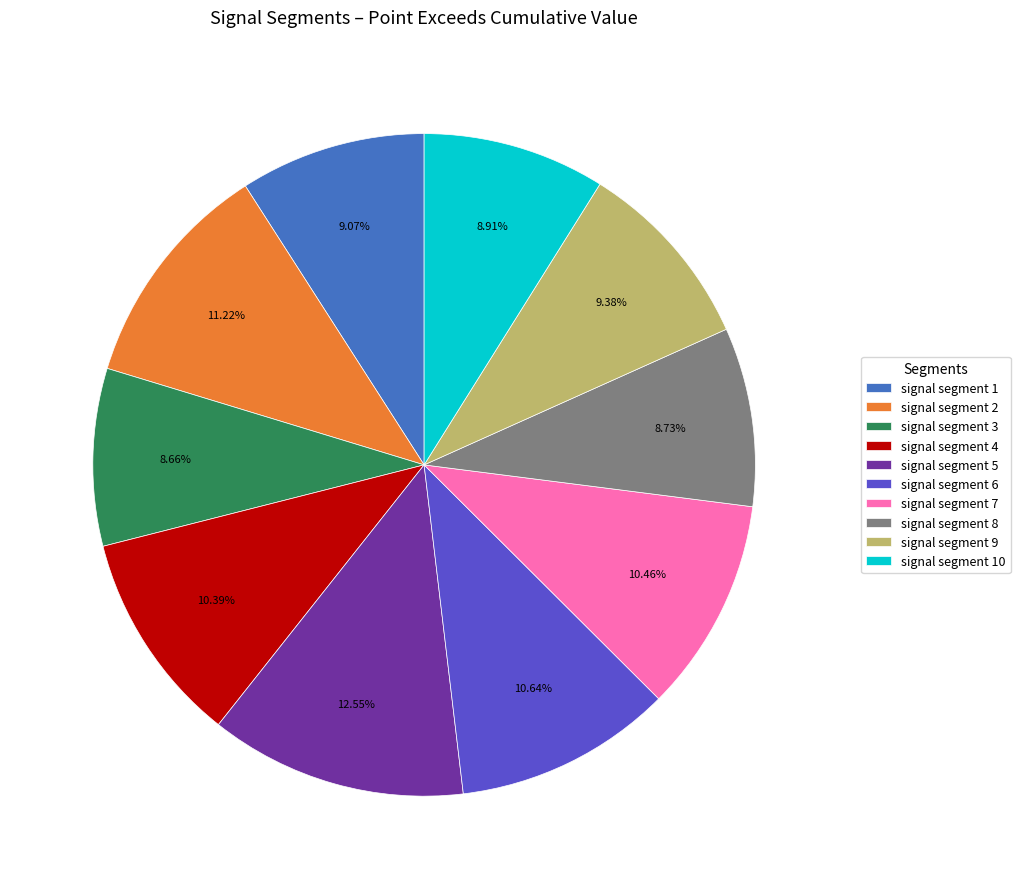

Combined, do signal segment 4 and signal segment 8 account for over 50%?

No